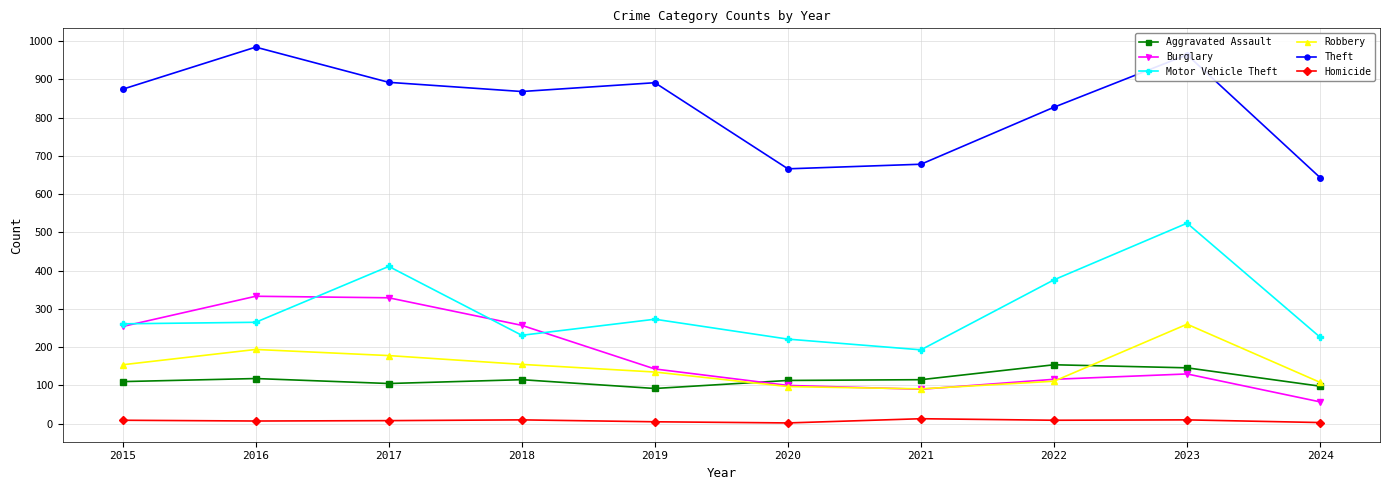

At which category is the sum across all series the highest?

2023